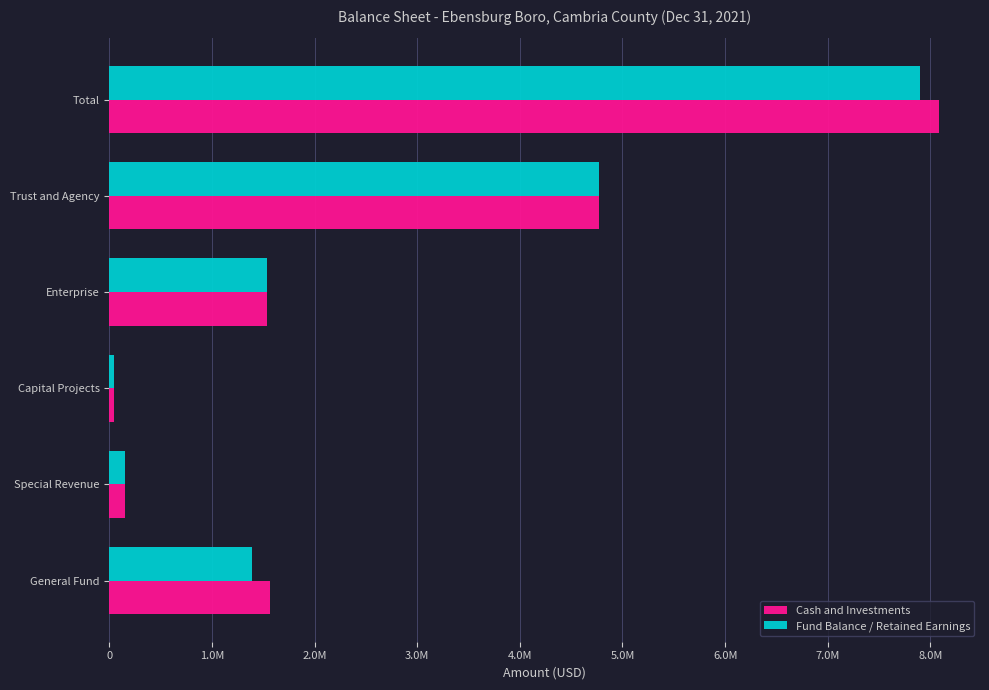

At how many categories does at least one series exceed 953133?

4